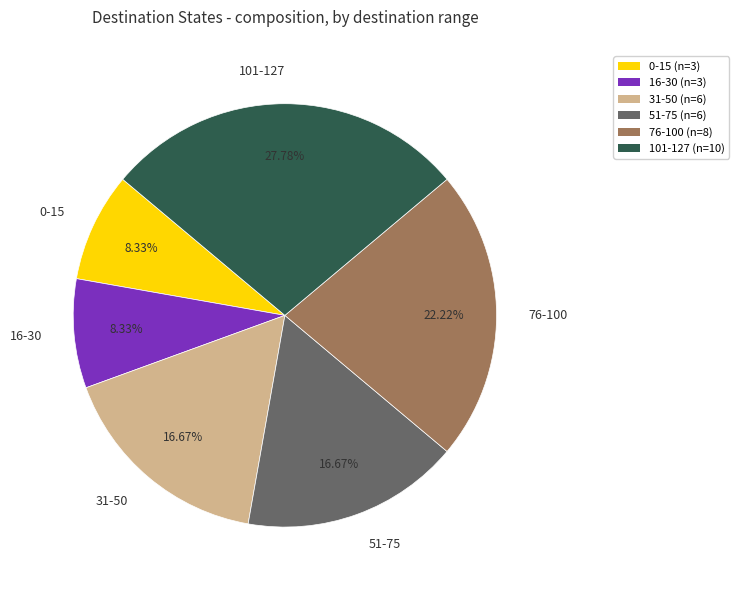

Between 101-127 and 0-15, which is larger?

101-127